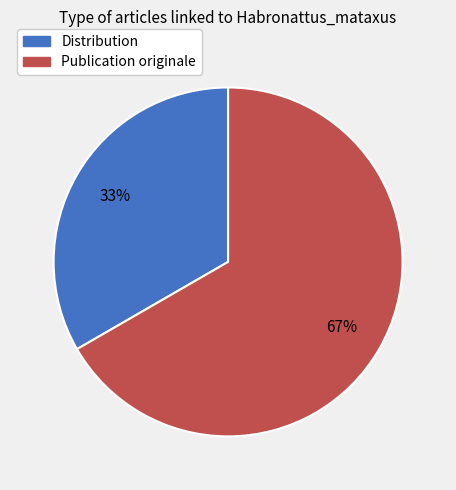

Count the number of slices in the pie.

2